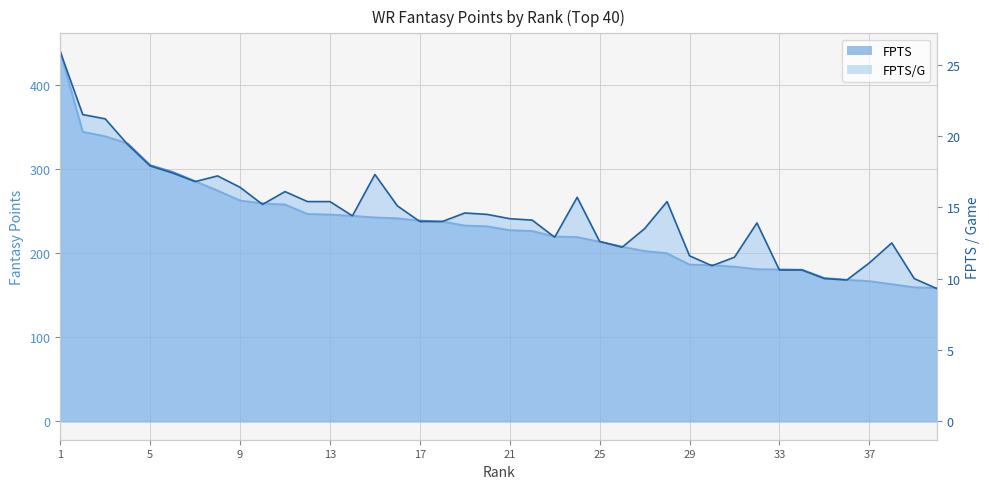

List the labels in order of FPTS value, smallest first.

40, 39, 38, 37, 36, 35, 34, 33, 32, 31, 30, 29, 28, 27, 26, 25, 24, 23, 22, 21, 20, 19, 18, 17, 16, 15, 14, 13, 12, 11, 10, 9, 8, 7, 6, 5, 4, 3, 2, 1